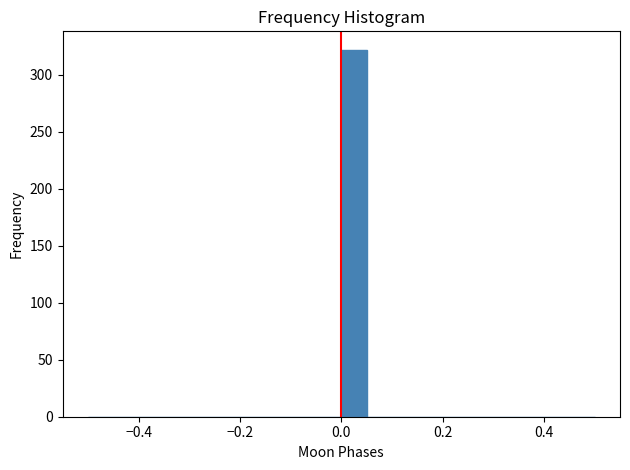

Read against the x-axis, roughly where is the centre of the tallest bar?

0.02